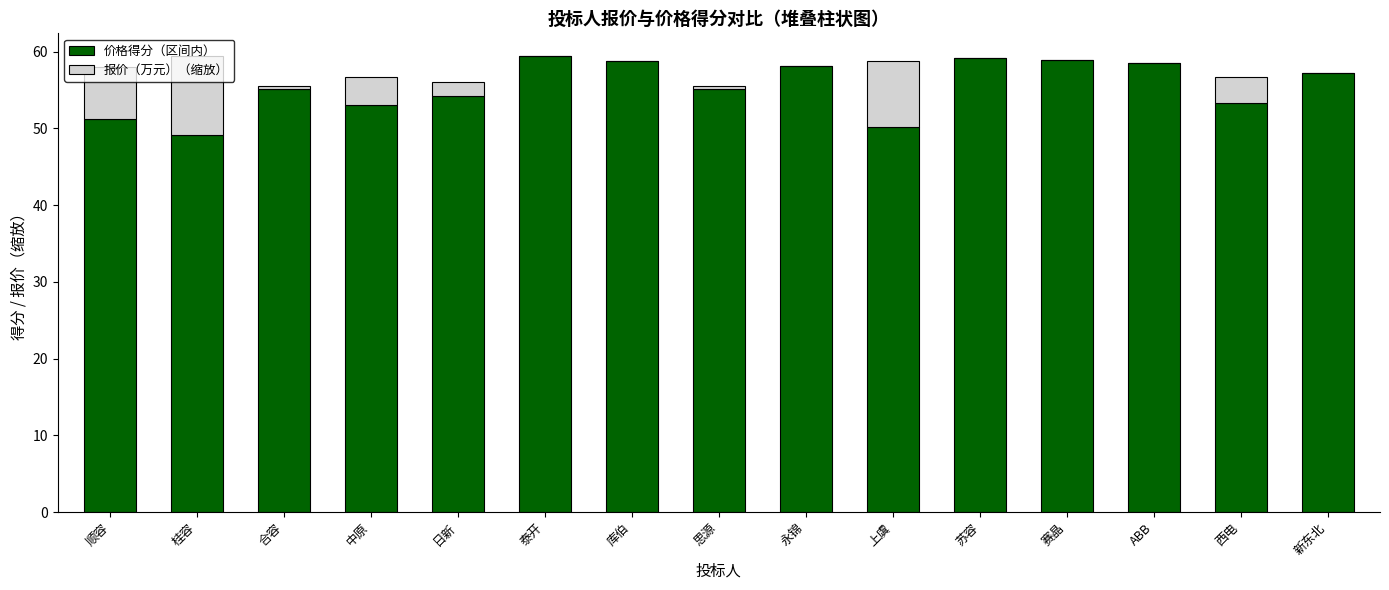

Read the 价格得分（区间内） value at 永锦.

58.1